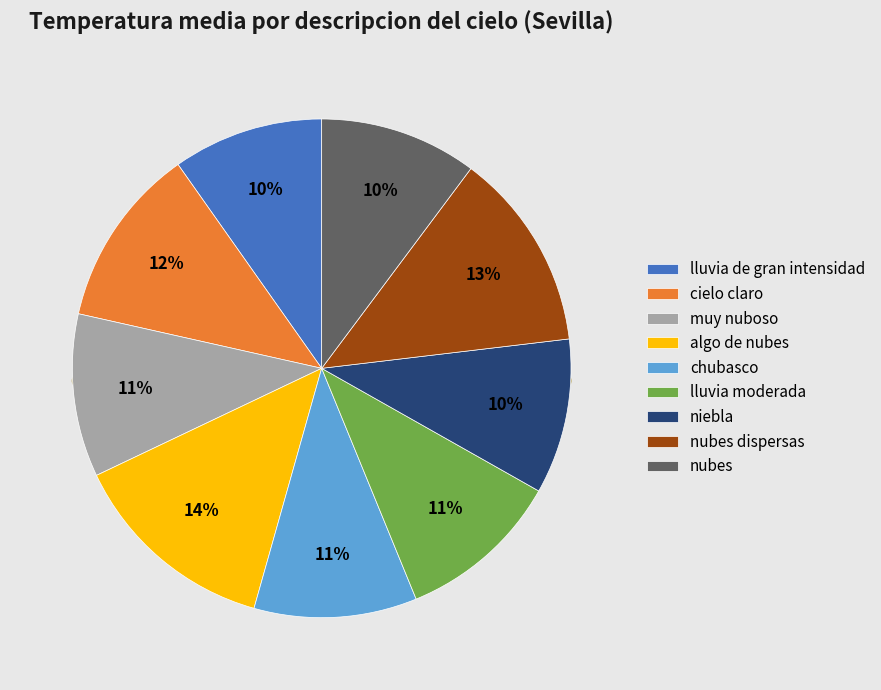

True or false: lluvia moderada accounts for 11% of the total.

True